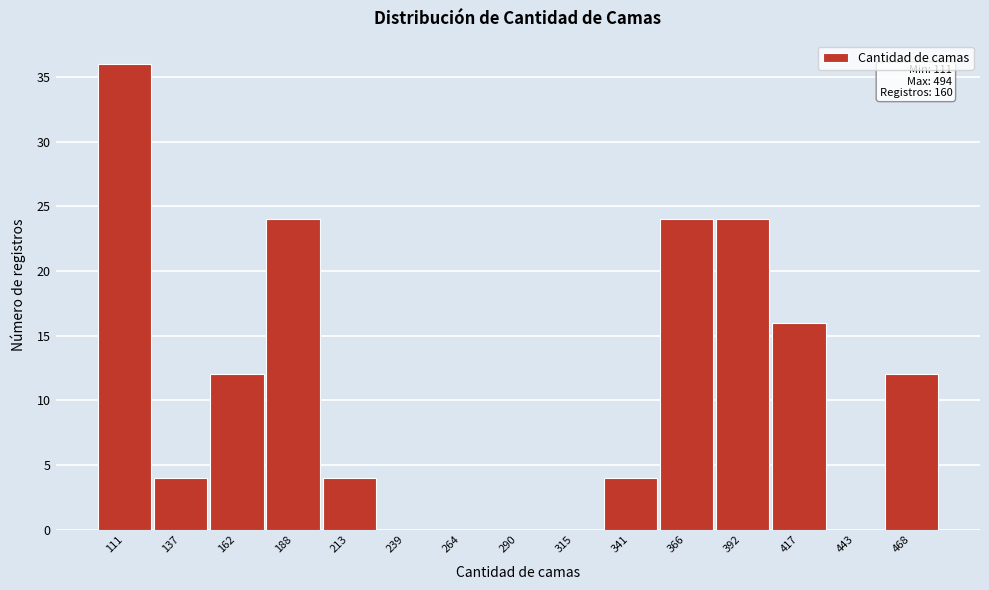

Reading left to right, extract all data points from this chart.

111=36	137=4	162=12	188=24	213=4	239=0	264=0	290=0	315=0	341=4	366=24	392=24	417=16	443=0	468=12